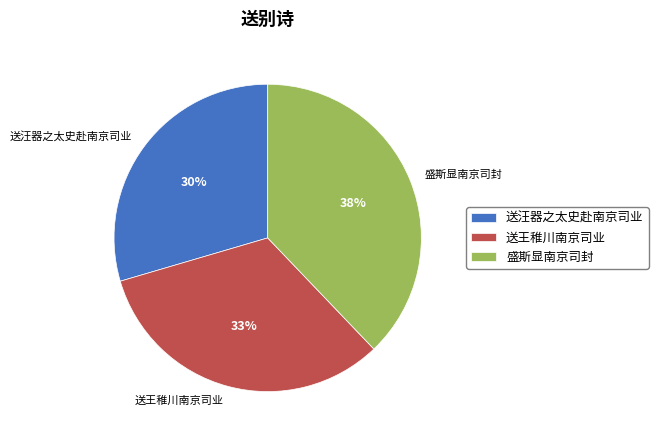

How many segments does this pie chart have?

3